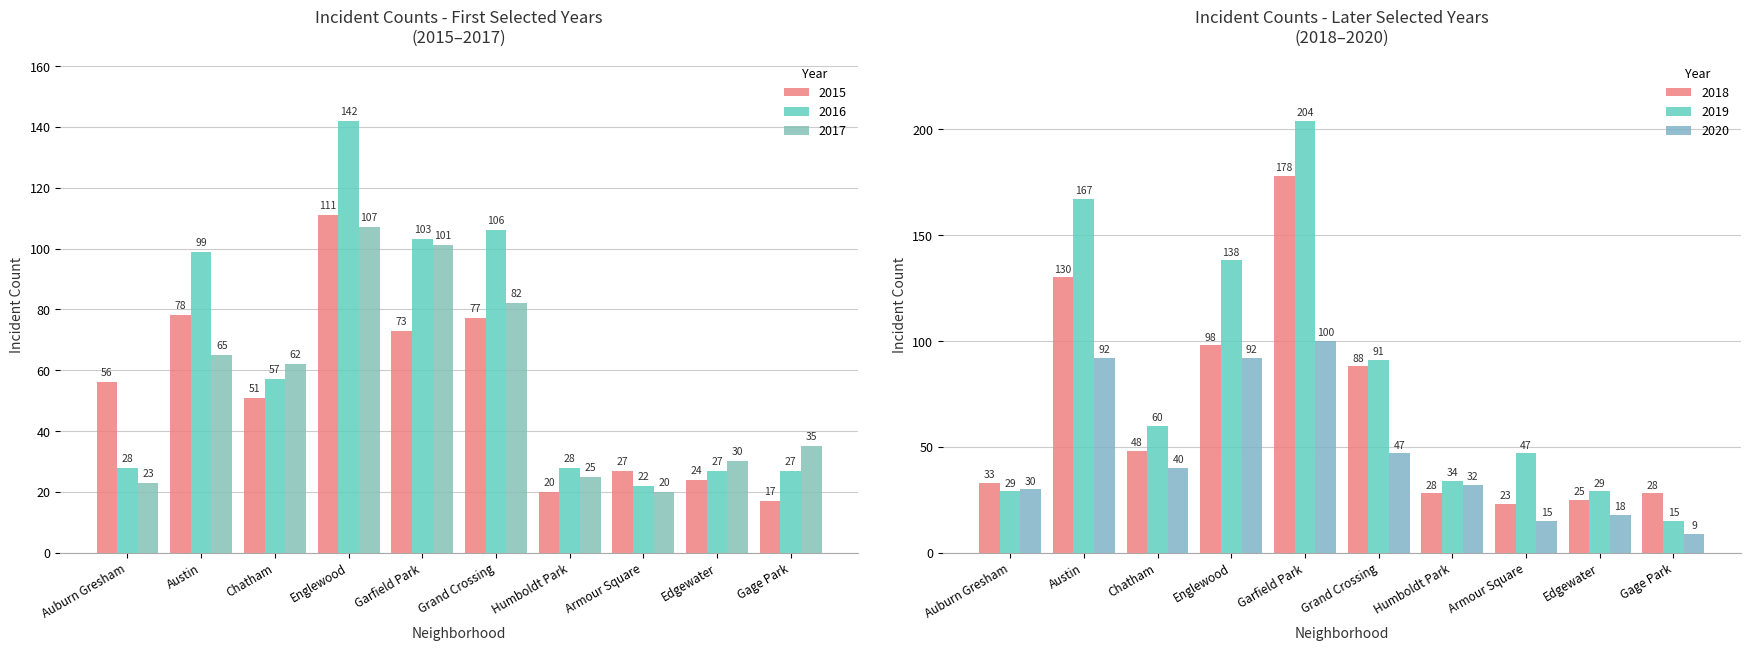

Reading left to right, what are all the values shown in this chart?

2015: Auburn Gresham=56	Austin=78	Chatham=51	Englewood=111	Garfield Park=73	Grand Crossing=77	Humboldt Park=20	Armour Square=27	Edgewater=24	Gage Park=17
2016: Auburn Gresham=28	Austin=99	Chatham=57	Englewood=142	Garfield Park=103	Grand Crossing=106	Humboldt Park=28	Armour Square=22	Edgewater=27	Gage Park=27
2017: Auburn Gresham=23	Austin=65	Chatham=62	Englewood=107	Garfield Park=101	Grand Crossing=82	Humboldt Park=25	Armour Square=20	Edgewater=30	Gage Park=35
2018: Auburn Gresham=33	Austin=130	Chatham=48	Englewood=98	Garfield Park=178	Grand Crossing=88	Humboldt Park=28	Armour Square=23	Edgewater=25	Gage Park=28
2019: Auburn Gresham=29	Austin=167	Chatham=60	Englewood=138	Garfield Park=204	Grand Crossing=91	Humboldt Park=34	Armour Square=47	Edgewater=29	Gage Park=15
2020: Auburn Gresham=30	Austin=92	Chatham=40	Englewood=92	Garfield Park=100	Grand Crossing=47	Humboldt Park=32	Armour Square=15	Edgewater=18	Gage Park=9